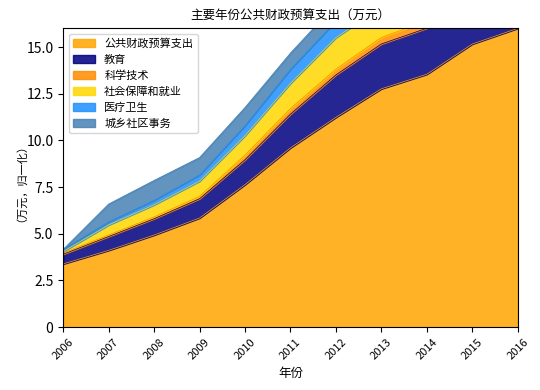

Where does the 公共财政预算支出 series first go above 9?

2011